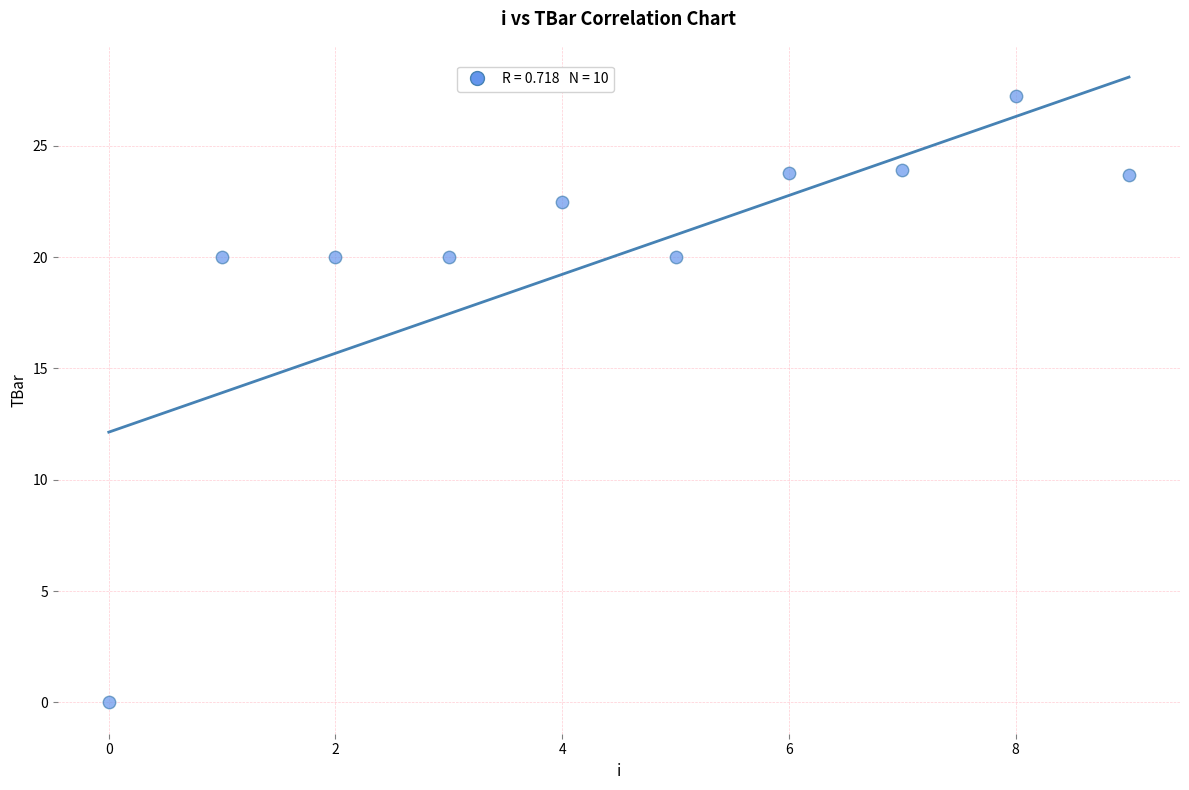

What is the range of Y values (max minus min)?

27.2